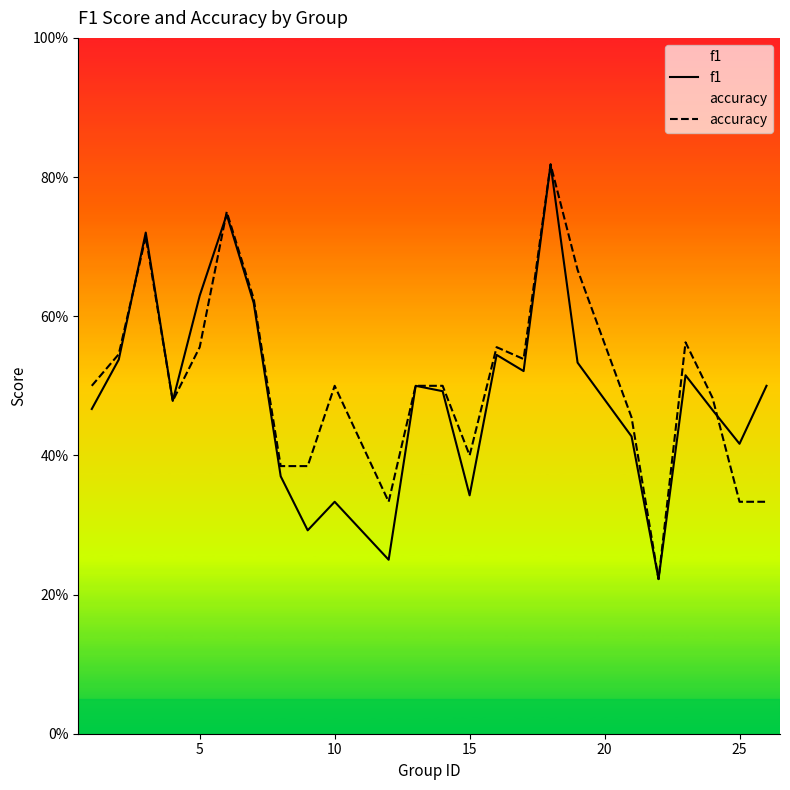

How many interior local valleys does the accuracy series have?

5